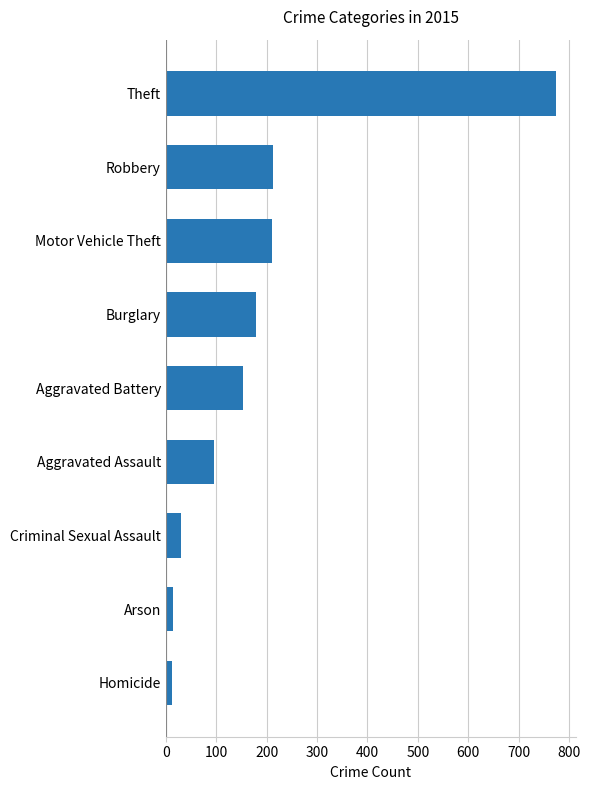

Does the chart contain stacked bars?

No